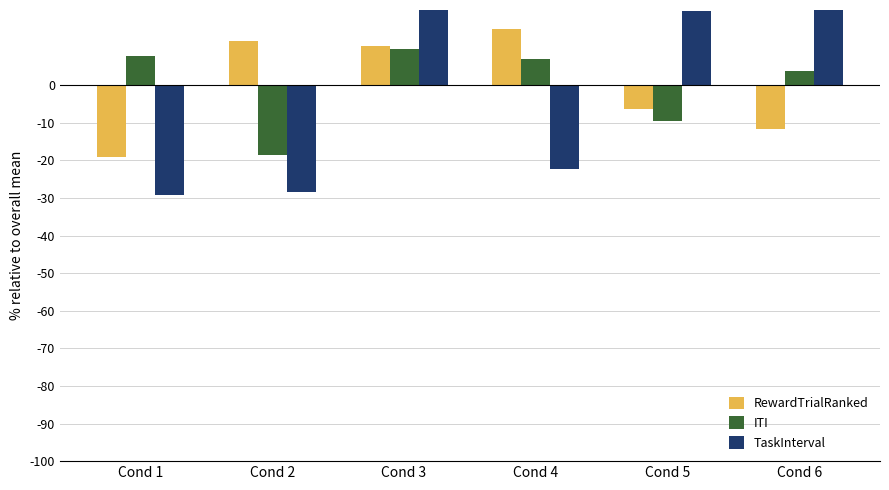

How many values in the TaskInterval series are below 19?

3